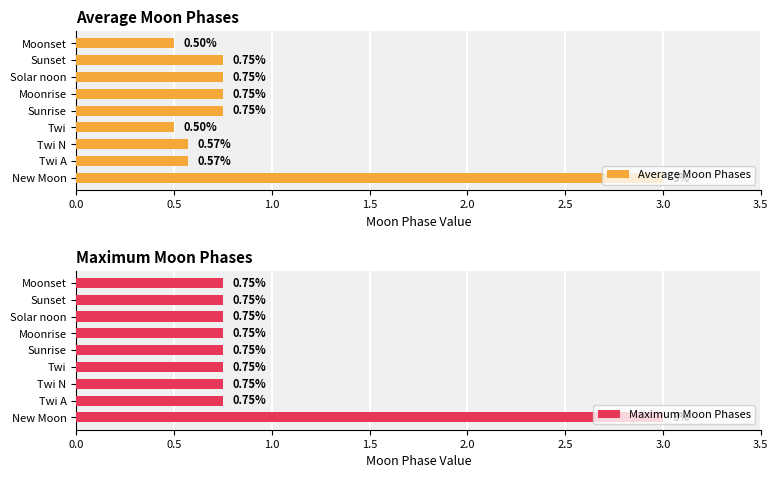

What is the value of the Average Moon Phases bar at the 8th from the left?

0.8